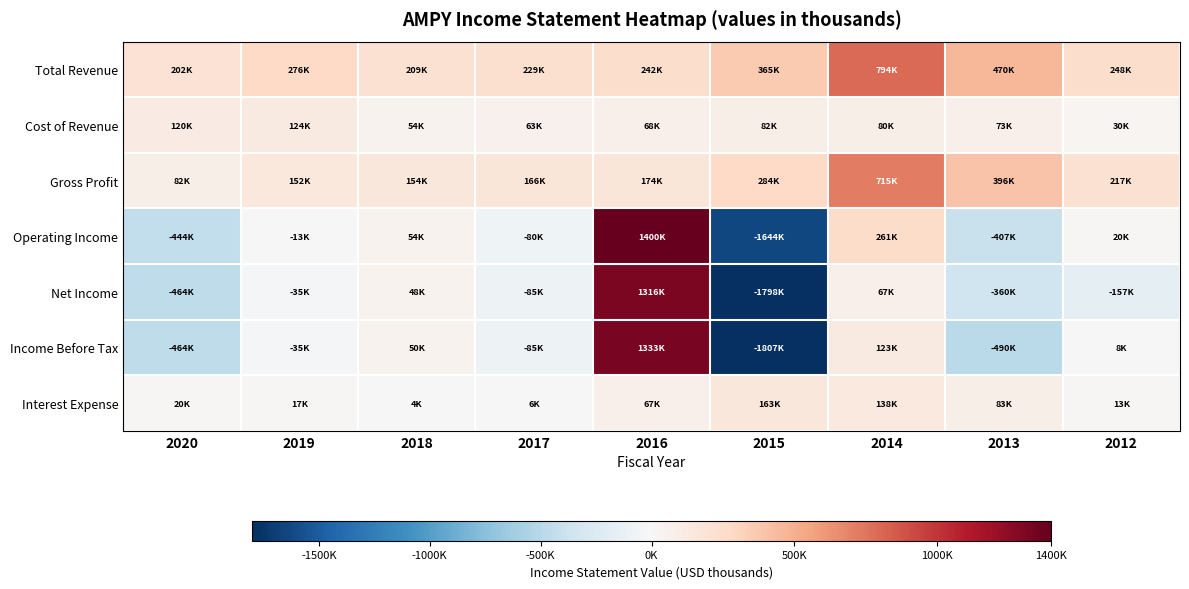

Which category has the highest value across all series?

2016